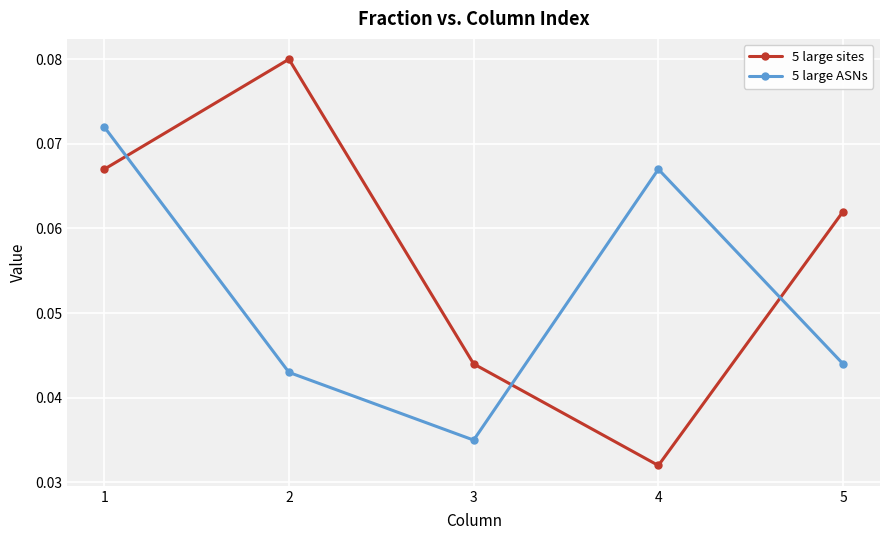

The 5 large ASNs series shows 0.1 at 3. True or false?

False